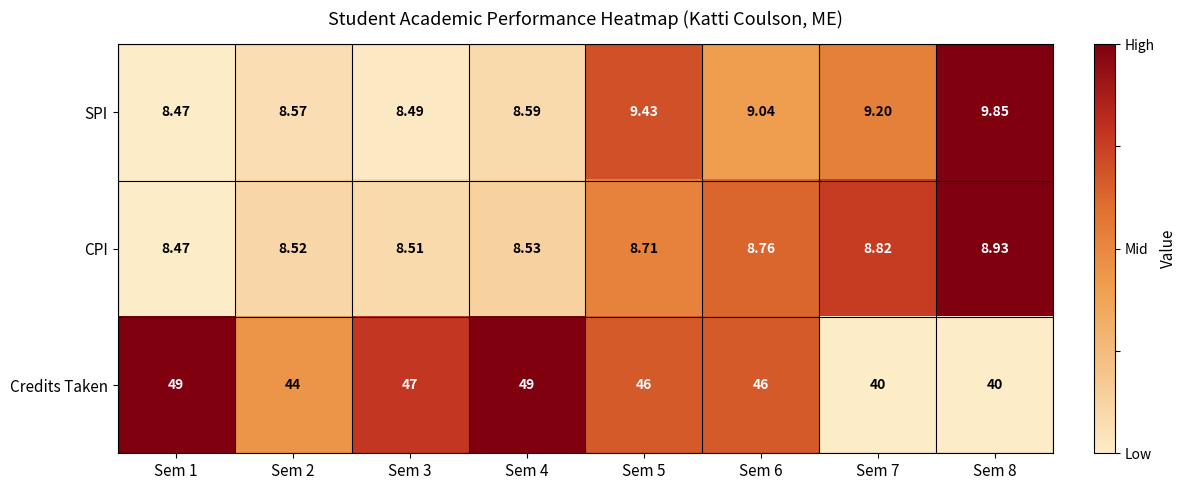

Which series has the largest total across all categories?

Credits Taken